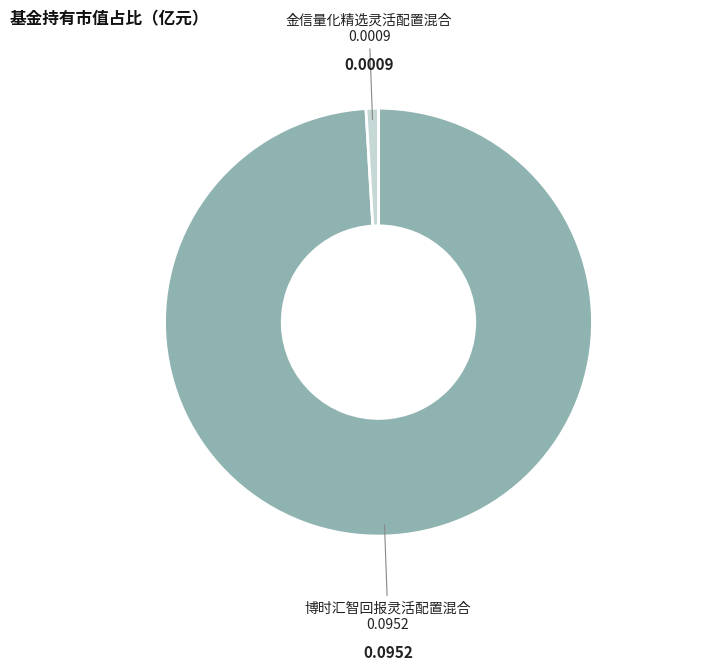

Does any single category account for the majority?

Yes